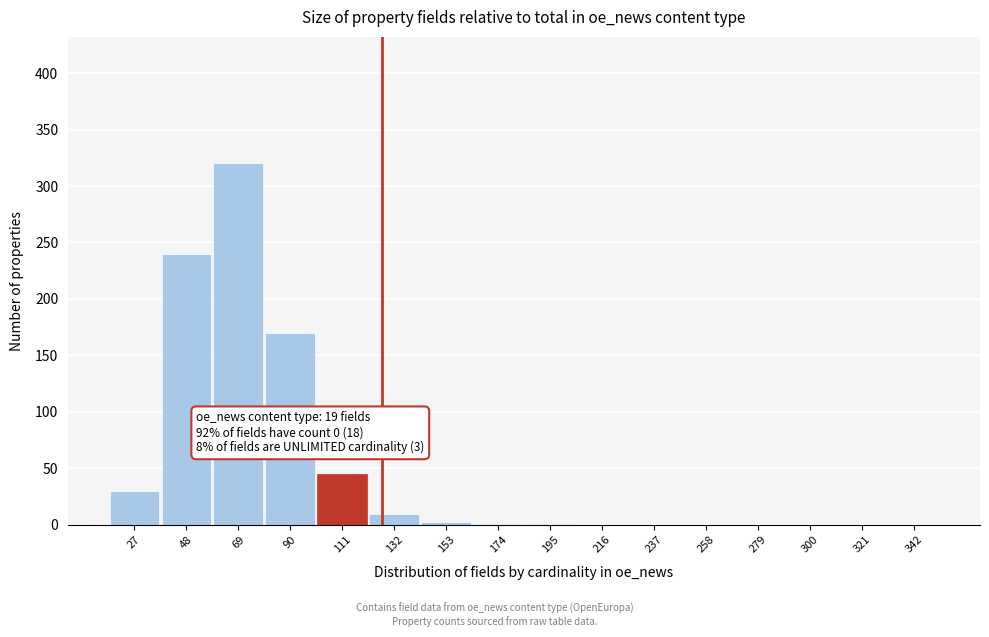

What is the sum of all values?

820